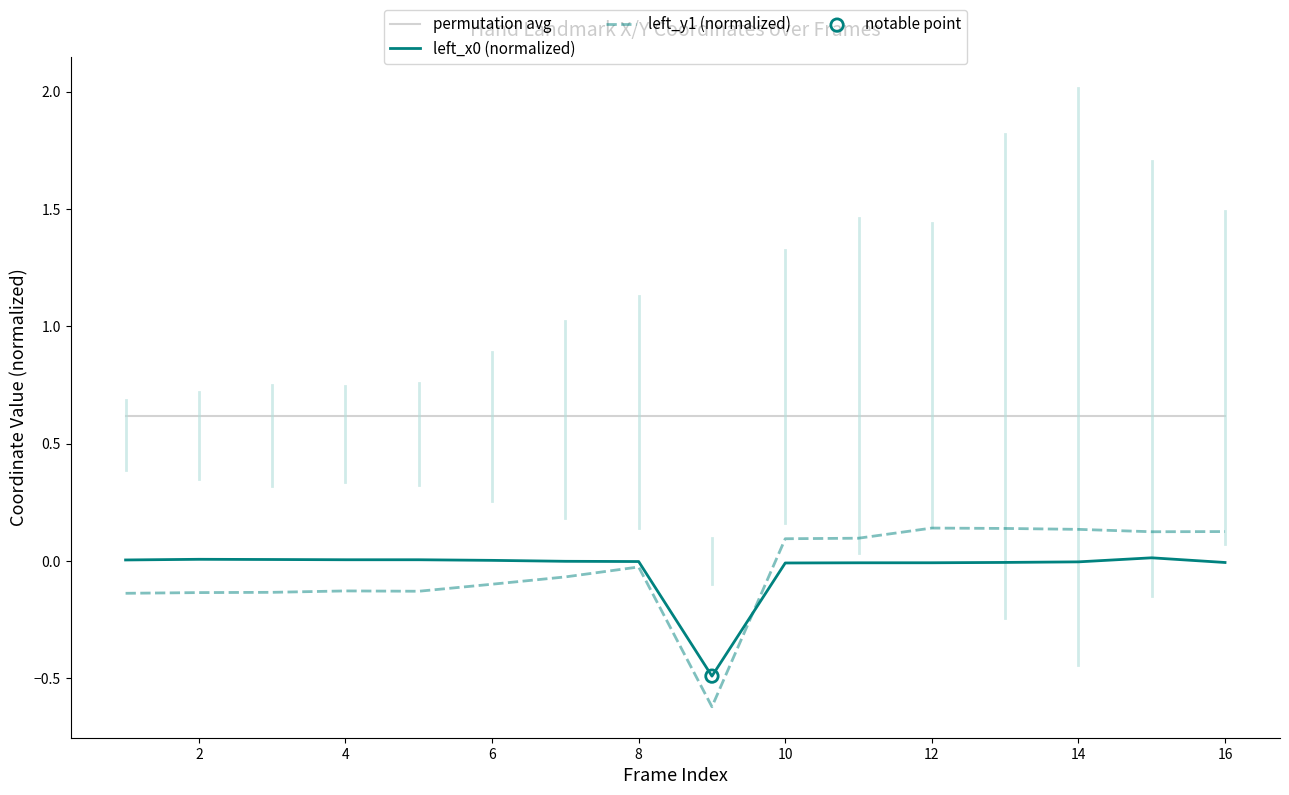

Which series has the largest total across all categories?

permutation avg